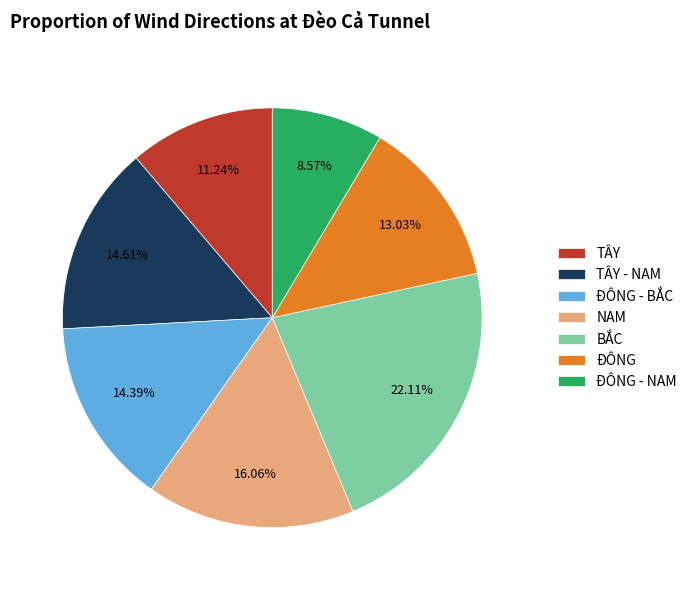

How many segments does this pie chart have?

7